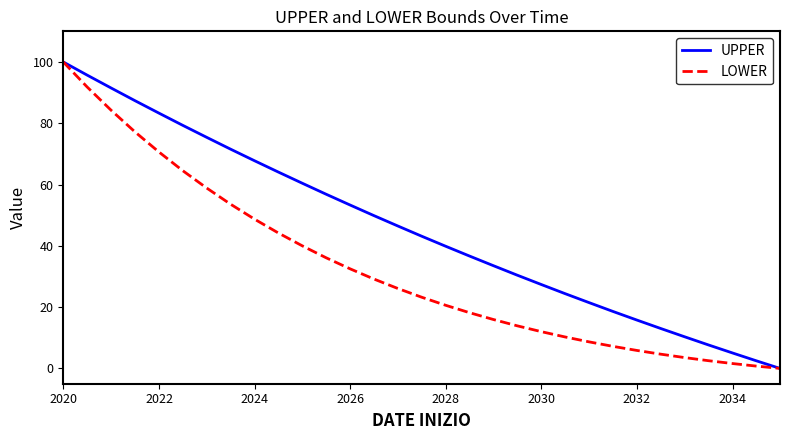

Which series has the largest total across all categories?

UPPER